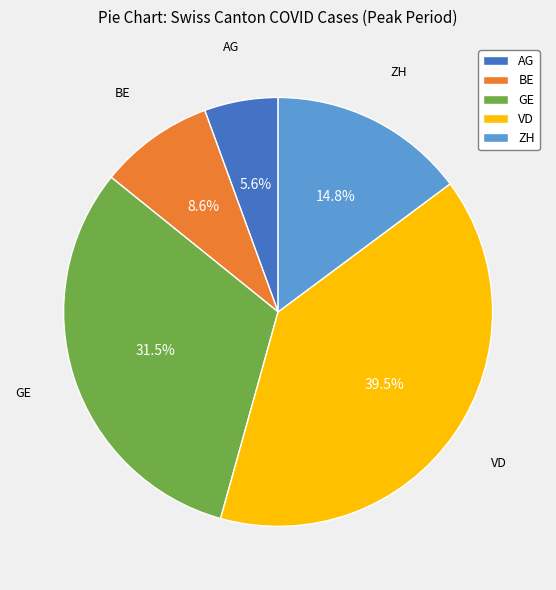

What is the total percentage of BE and VD?

48.1%